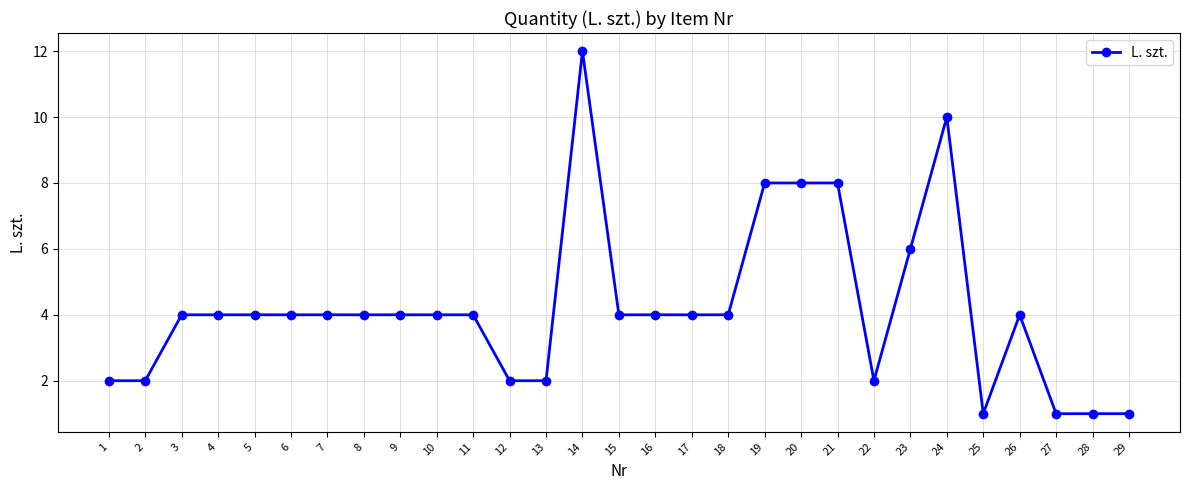

Approximately how many times larger is the value at 2 compared to 16?

0.5